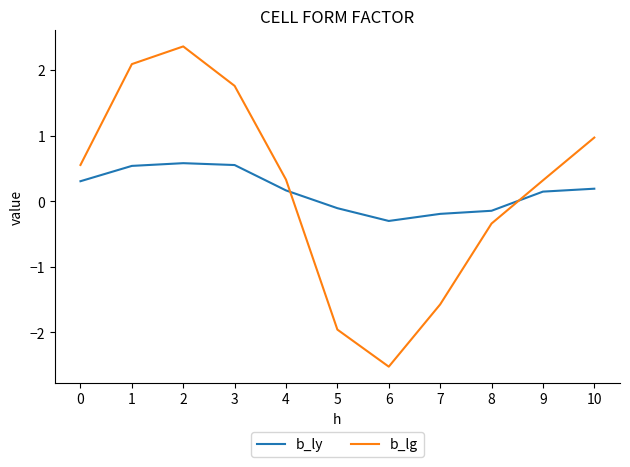

At 1, list the series in order from largest to smallest.

b_lg, b_ly